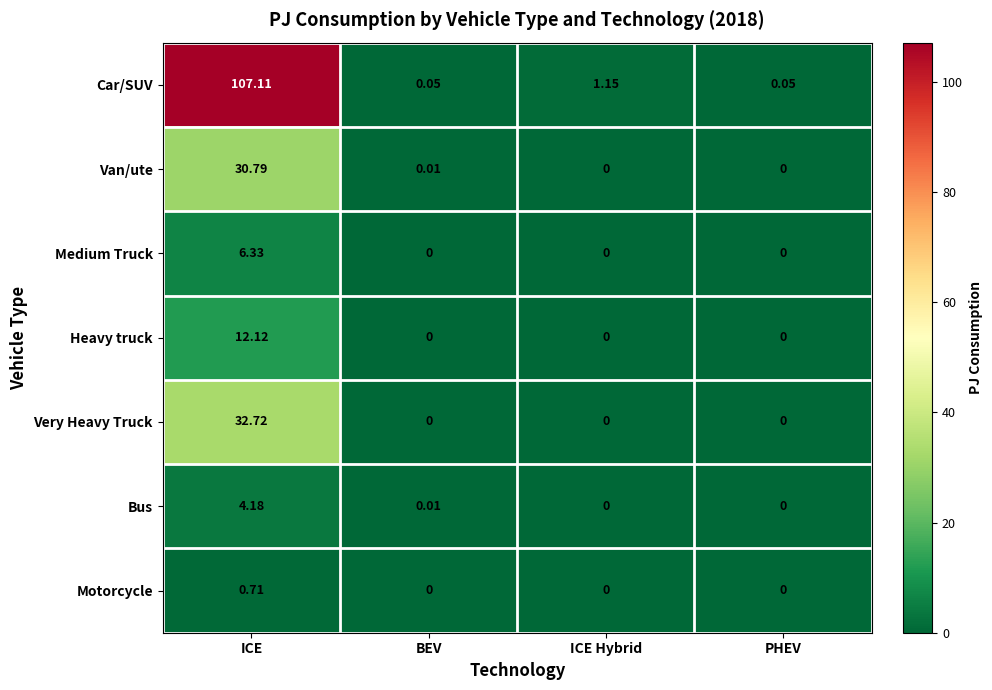

Between ICE and ICE Hybrid, which series saw the biggest shift?

Car/SUV